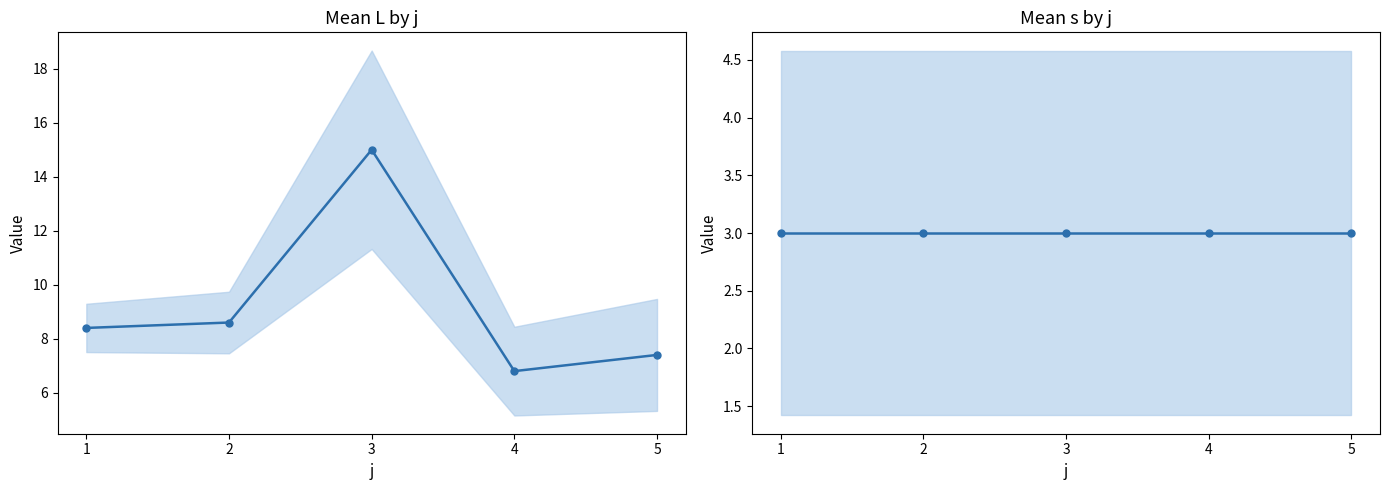

Is the value of Mean L at 4 greater than the value of Mean s at 1?

Yes